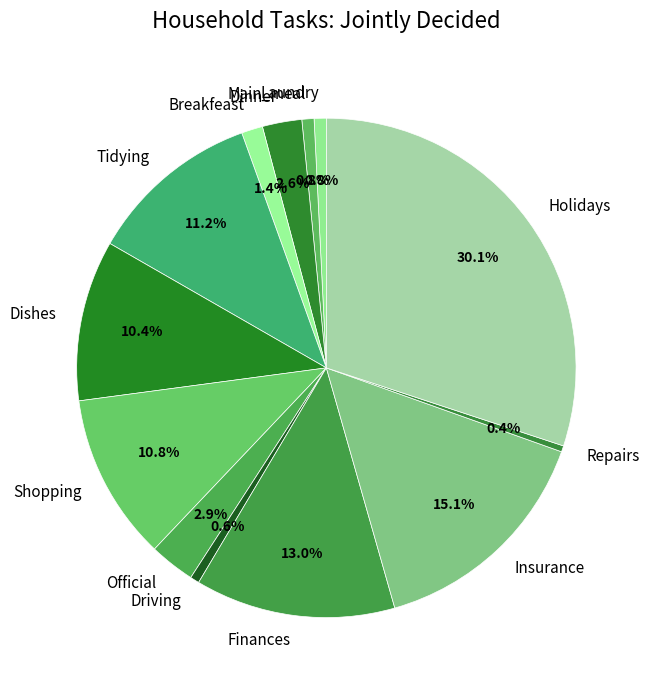

Count the number of slices in the pie.

13